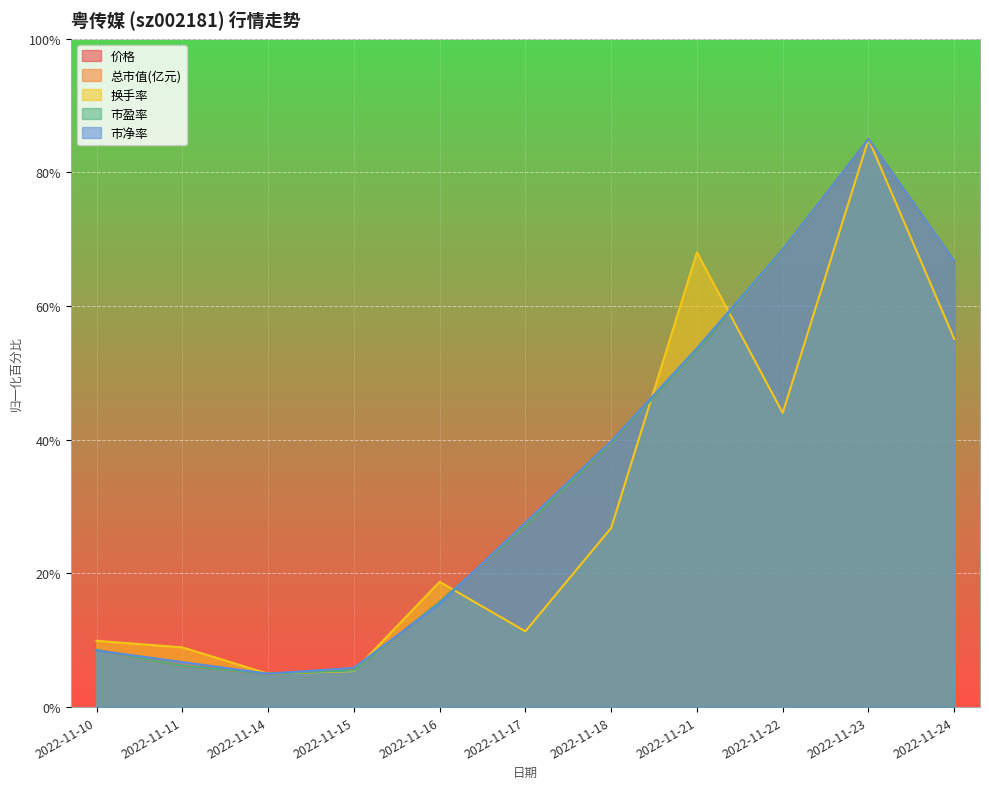

What is the difference between the maximum and second lowest values in the 价格 series?

79.5